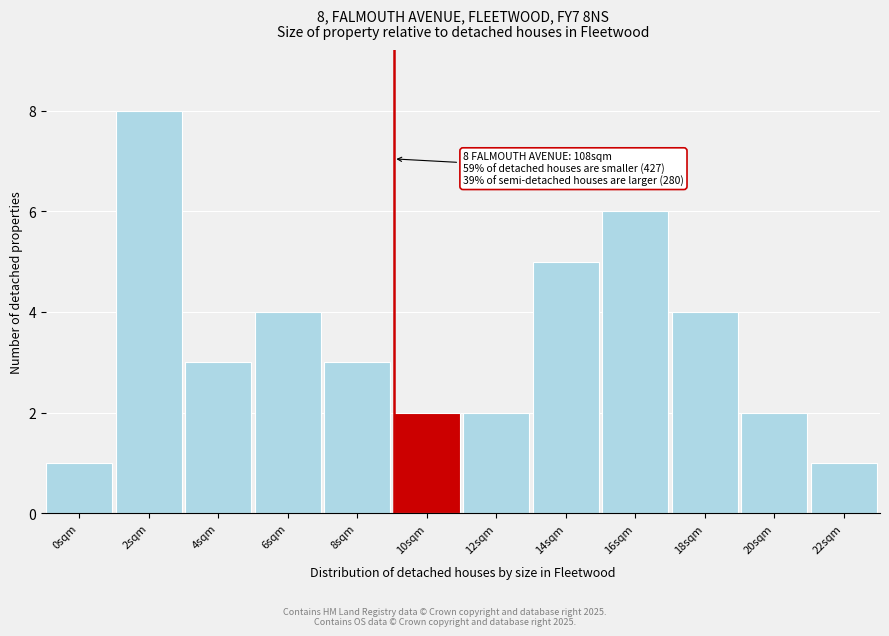

Reading left to right, what are all the values shown in this chart?

0sqm=1	2sqm=8	4sqm=3	6sqm=4	8sqm=3	10sqm=2	12sqm=2	14sqm=5	16sqm=6	18sqm=4	20sqm=2	22sqm=1